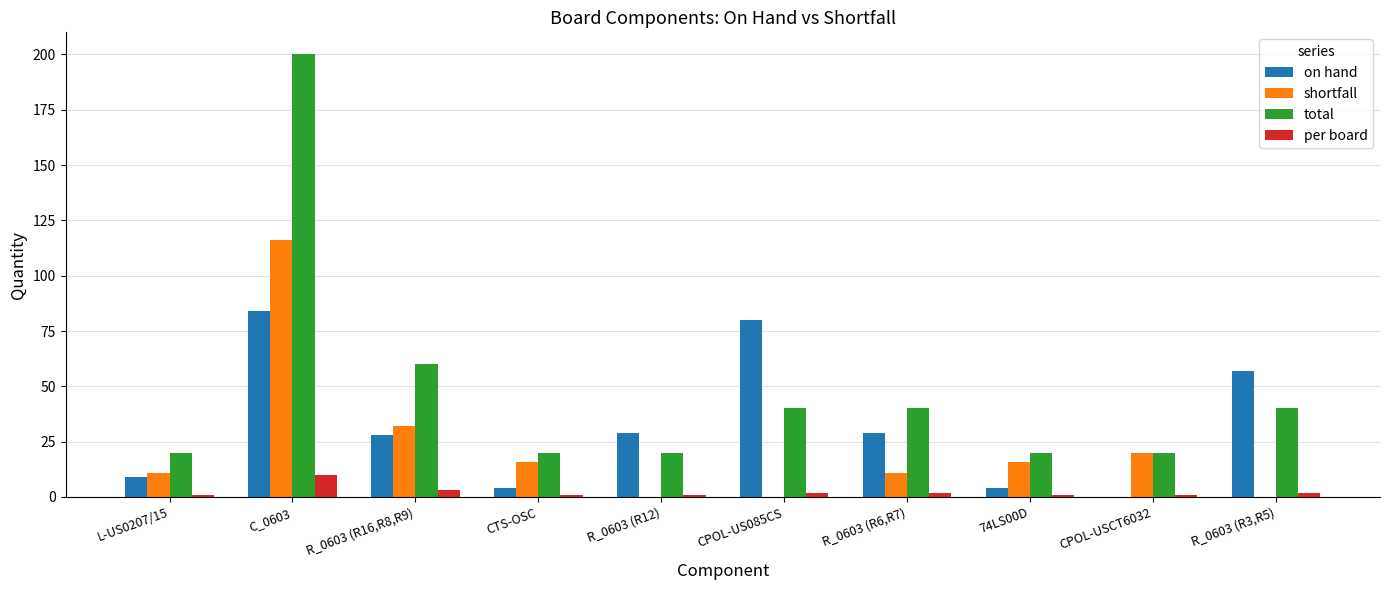

At which label is total closest to 110?

R_0603 (R16,R8,R9)